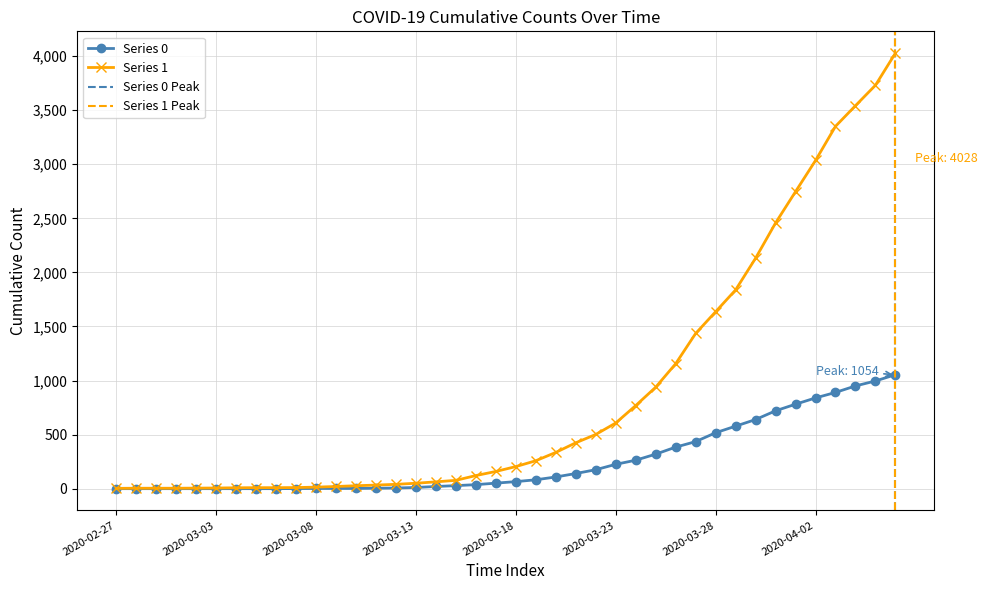

At which label does Series 0 first exceed 65?

2020-03-19